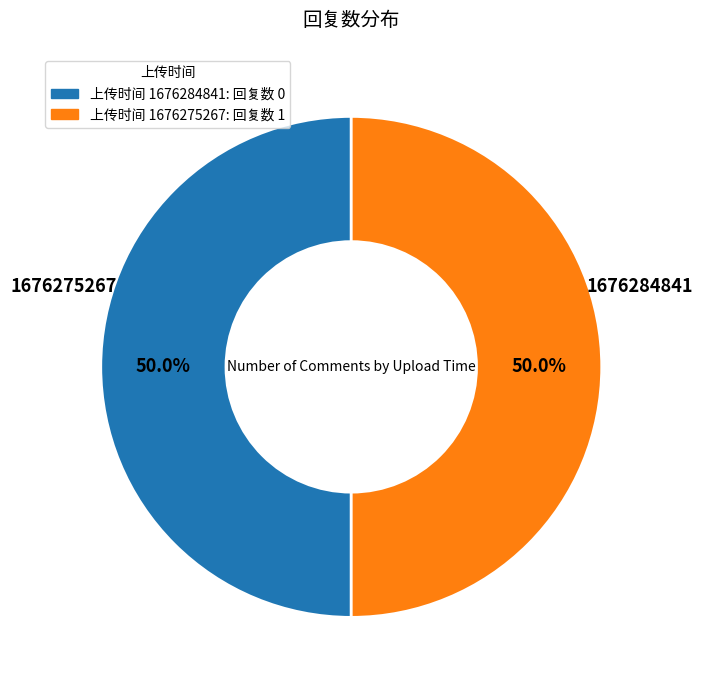

Do 上传时间 1676275267: 回复数 1 and 上传时间 1676284841: 回复数 0 together represent more than half of the pie?

Yes